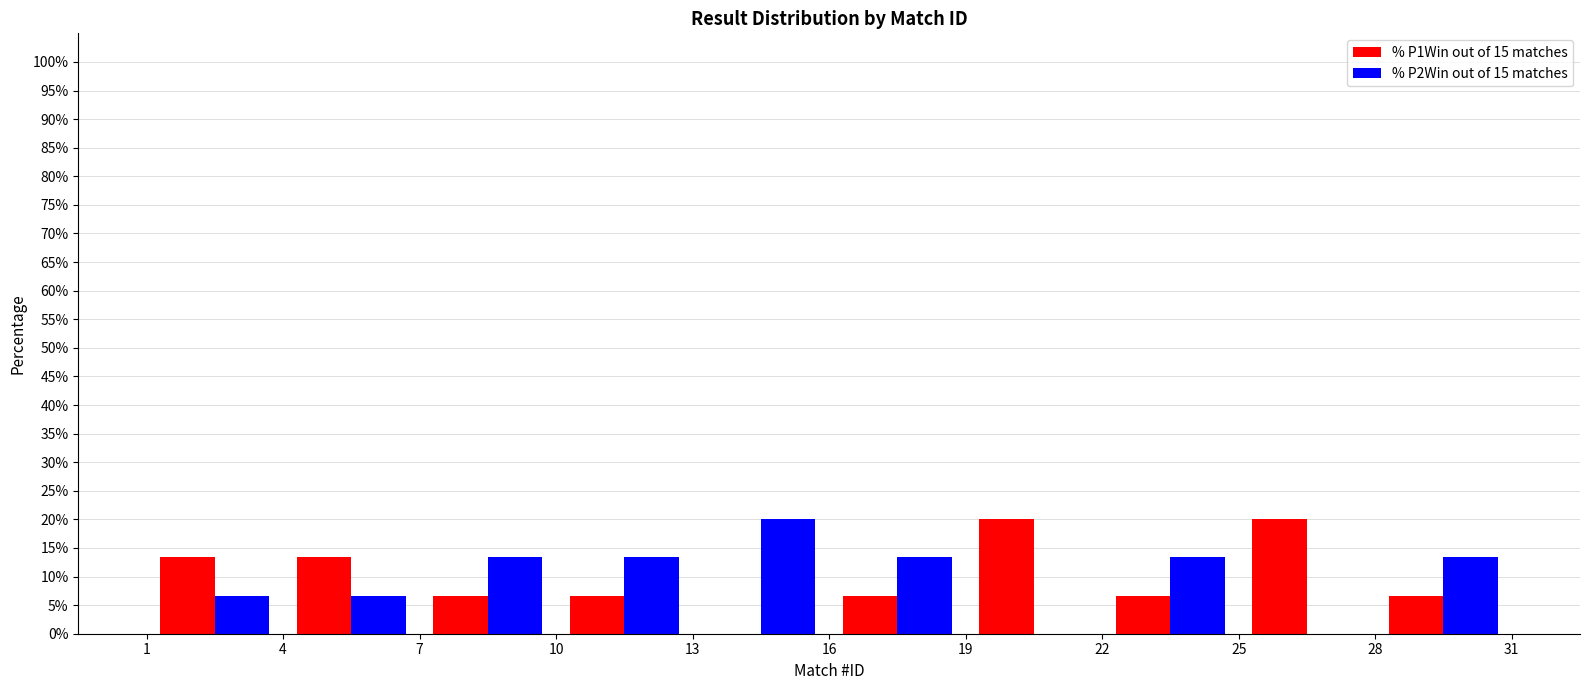

Reading left to right, list every range on the x-axis with the height of the bar of each series over it. The values are not printed on the chart, so give them approximately, as read against the axis.

1 to 4: % P1Win out of 15 matches=13.5	% P2Win out of 15 matches=6.5
4 to 7: % P1Win out of 15 matches=13.5	% P2Win out of 15 matches=6.5
7 to 10: % P1Win out of 15 matches=6.5	% P2Win out of 15 matches=13.5
10 to 13: % P1Win out of 15 matches=6.5	% P2Win out of 15 matches=13.5
13 to 16: % P1Win out of 15 matches=0	% P2Win out of 15 matches=20.0
16 to 19: % P1Win out of 15 matches=6.5	% P2Win out of 15 matches=13.5
19 to 22: % P1Win out of 15 matches=20.0	% P2Win out of 15 matches=0
22 to 25: % P1Win out of 15 matches=6.5	% P2Win out of 15 matches=13.5
25 to 28: % P1Win out of 15 matches=20.0	% P2Win out of 15 matches=0
28 to 31: % P1Win out of 15 matches=6.5	% P2Win out of 15 matches=13.5